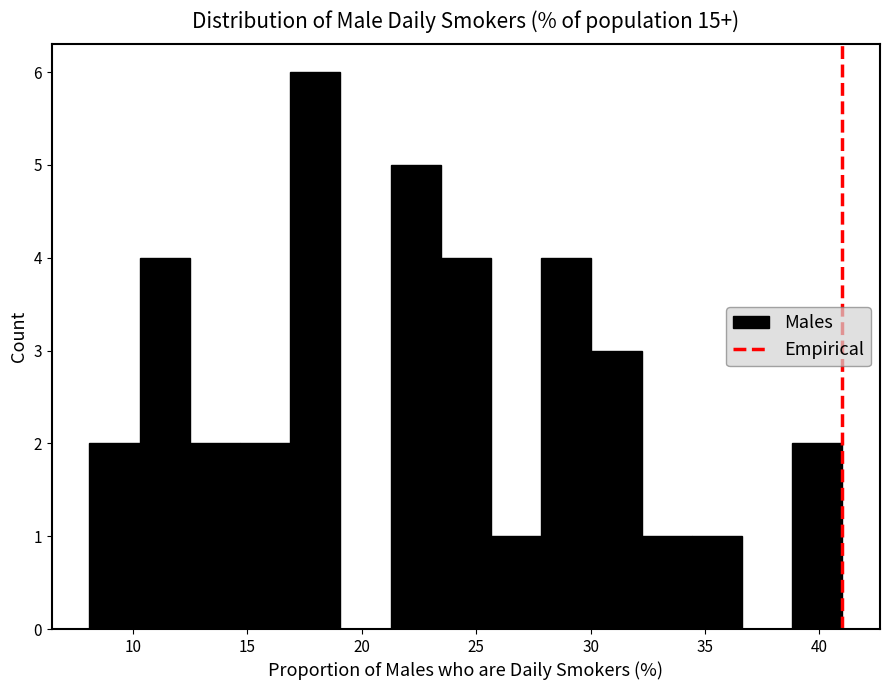

Reading left to right, list every bar in this chart as the range it spans on the x-axis followed by its height. Neither the bar edges nor the heights are printed on the chart, so give them approximately, as read against the axes.

8.0 to 10.5: 2
10.5 to 12.5: 4
12.5 to 14.5: 2
14.5 to 17.0: 2
17.0 to 19.0: 6
19.0 to 21.5: 0
21.5 to 23.5: 5
23.5 to 25.5: 4
25.5 to 28.0: 1
28.0 to 30.0: 4
30.0 to 32.0: 3
32.0 to 34.5: 1
34.5 to 36.5: 1
36.5 to 39.0: 0
39.0 to 41.0: 2